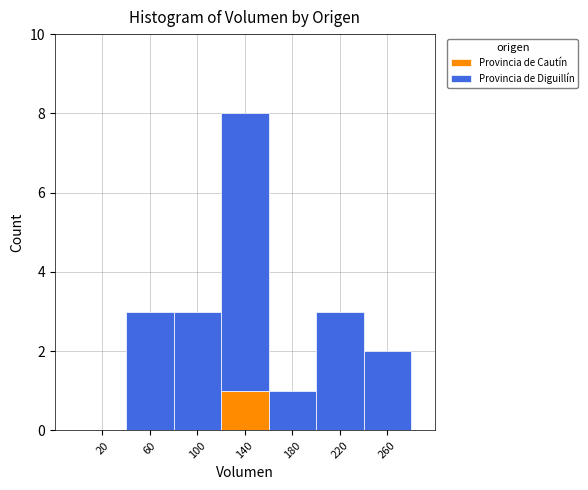

Reading left to right, transcribe this chart: for each stacked bar, give the range it covers on the x-axis and its total height. The values are not printed on the chart, so give them approximately, as read against the axis.

0 to 40: 0
40 to 80: 3
80 to 120: 3
120 to 160: 8
160 to 200: 1
200 to 240: 3
240 to 280: 2